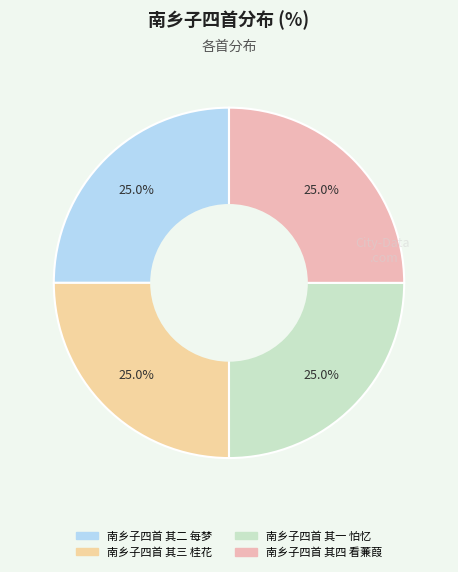

Is it true that 南乡子四首 其二 每梦 is 25% of the pie?

True